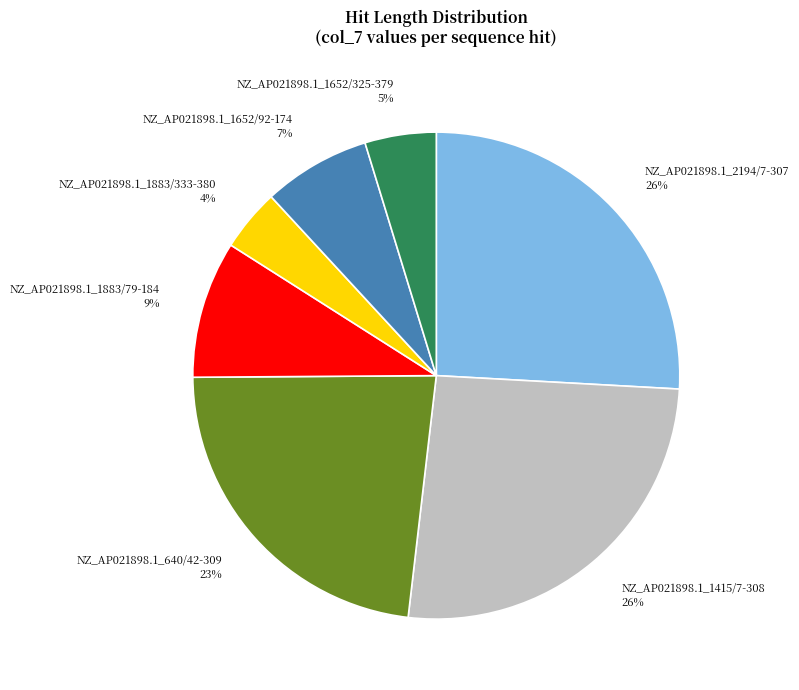

Which slice is the smallest?

NZ_AP021898.1_1883/333-380